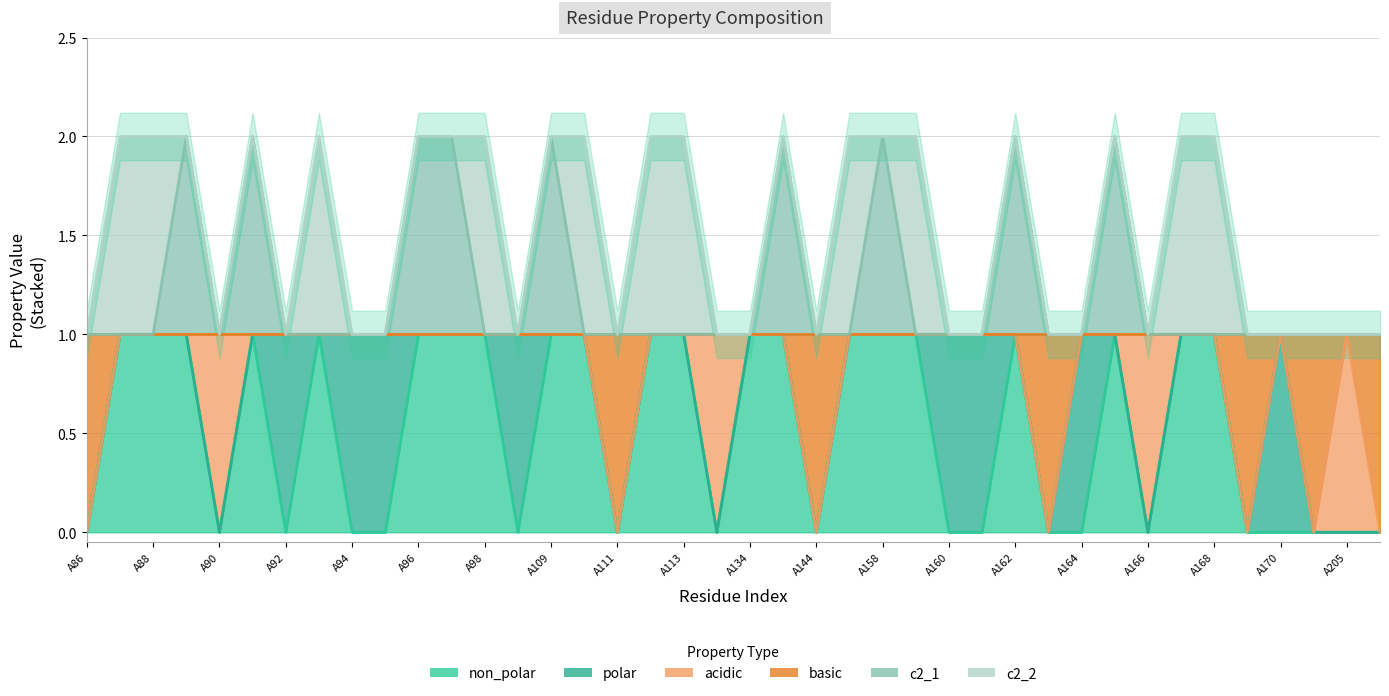

What is the sum of all c2_1 values?

49